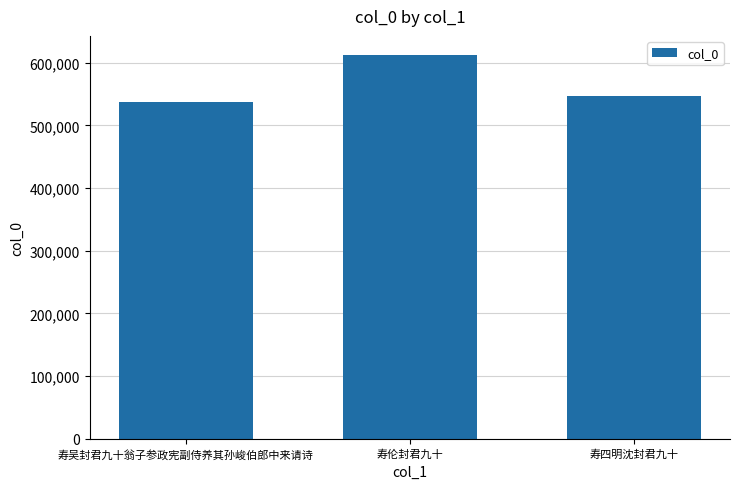

Where does the data first go above 547057?

寿伦封君九十